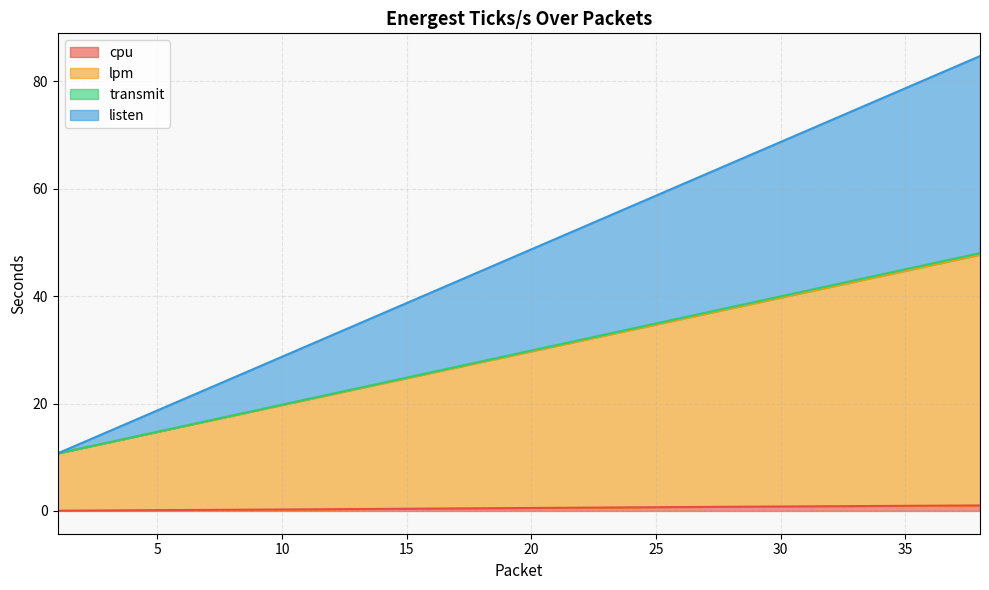

Which label corresponds to the largest value in the chart?

38